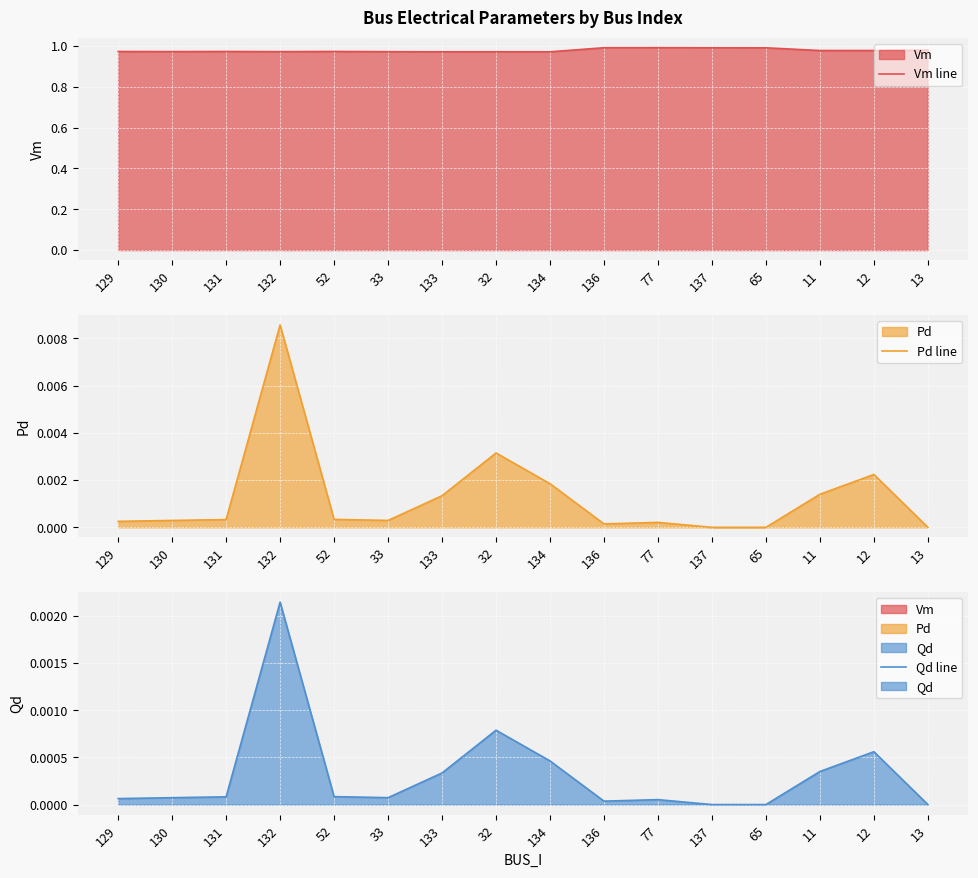

True or false: Vm line and Pd line intersect in this chart.

False